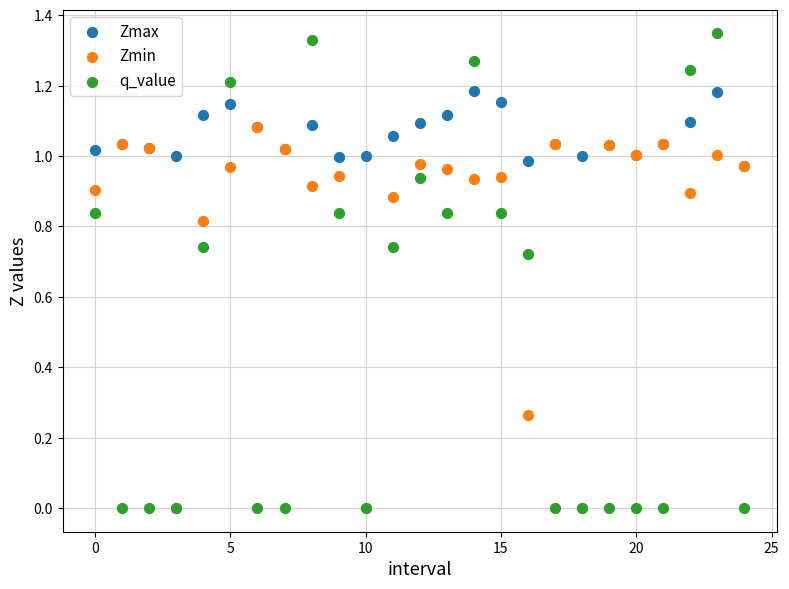

Which series reaches the maximum Y coordinate?

q_value